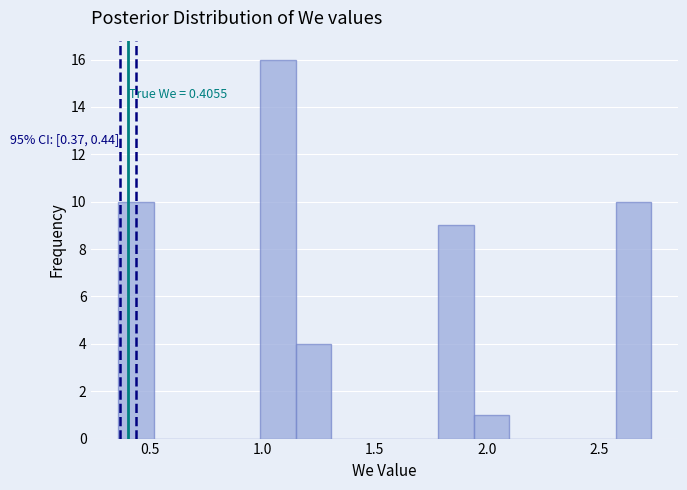

Around what value on the x-axis is the tallest bar? Give the approximate position of its centre, as read against the axis.

1.05